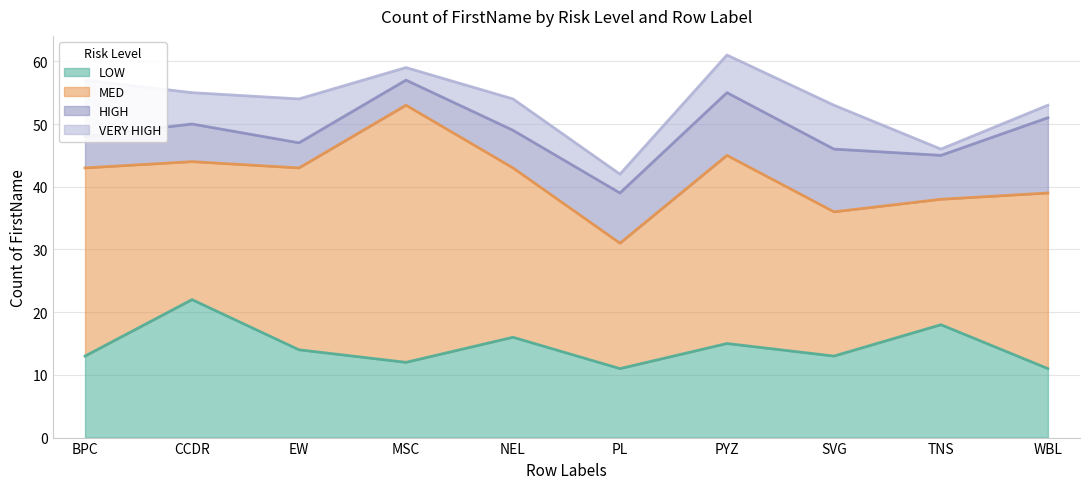

True or false: LOW has more than 1 points higher than both neighbors.

True